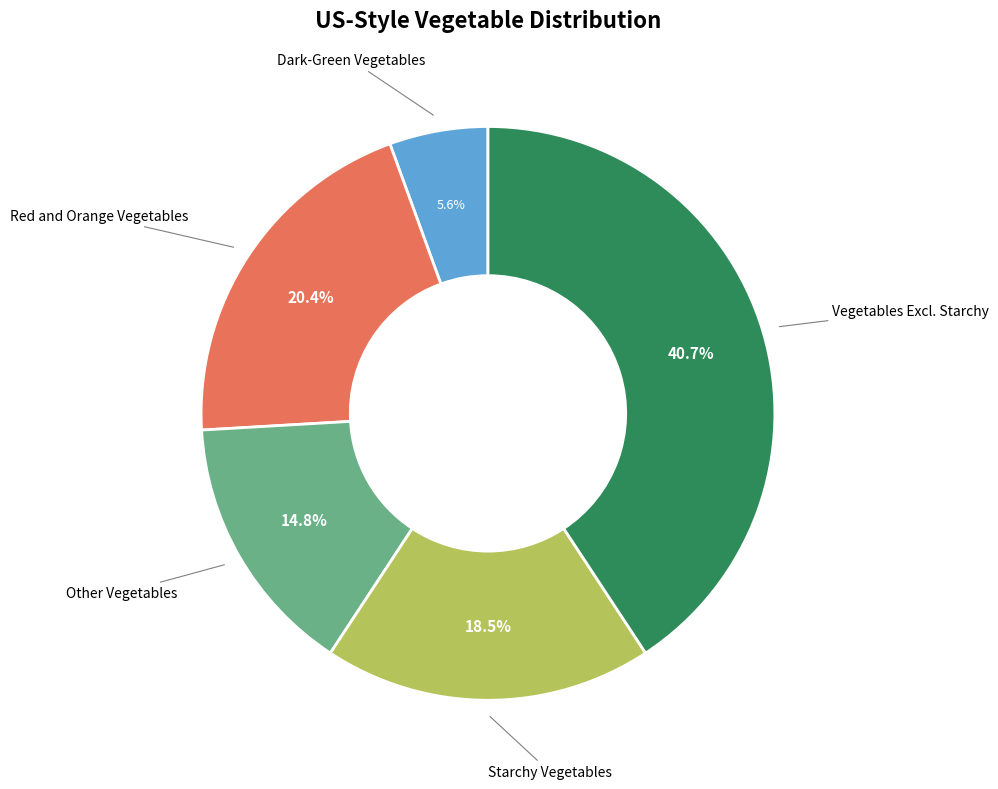

To the nearest percent, what percentage of the pie is Red and Orange Vegetables?

20%